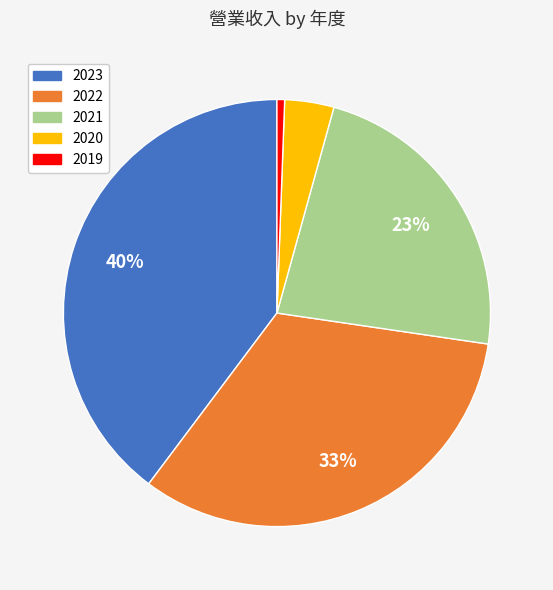

To the nearest percent, what is the combined percentage of 2022 and 2020?

37%